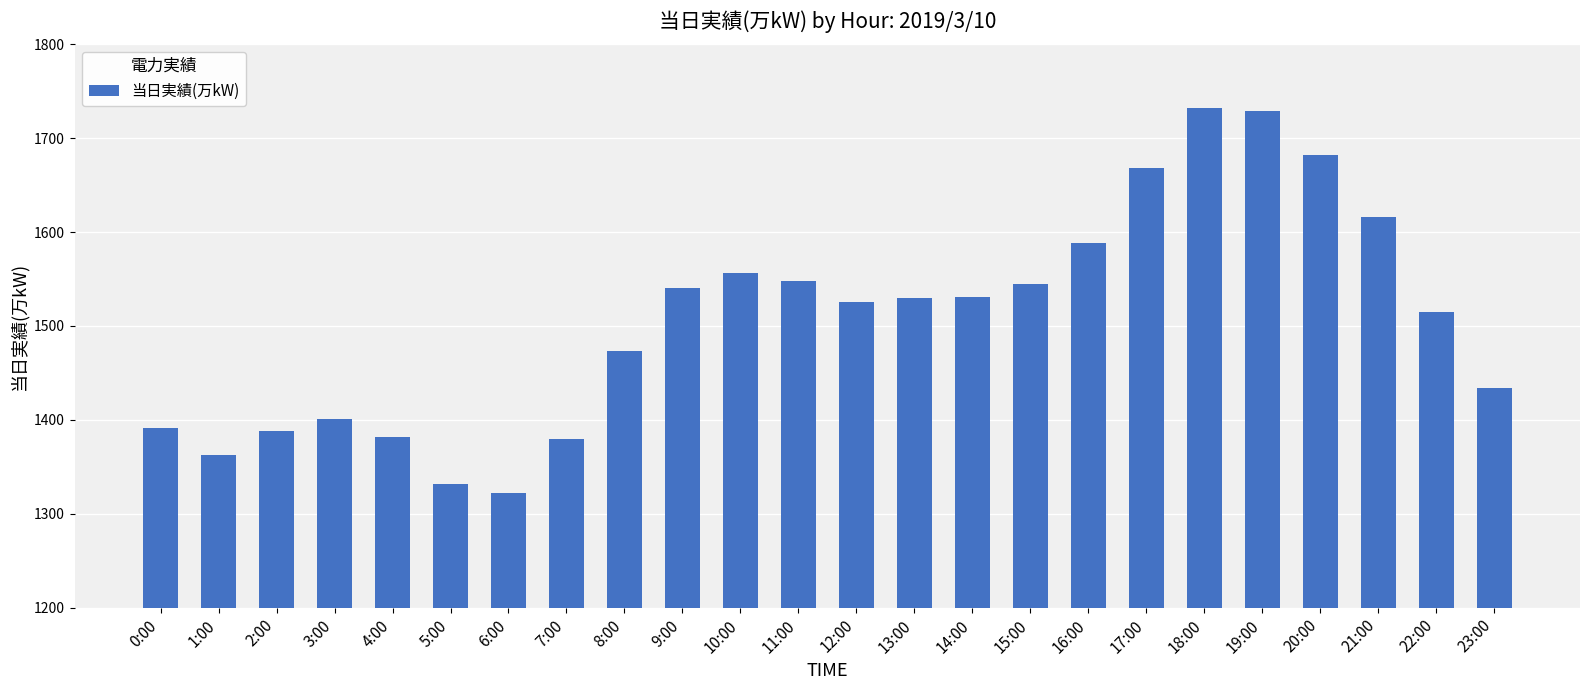

What is the approximate value at 14:00?

1531